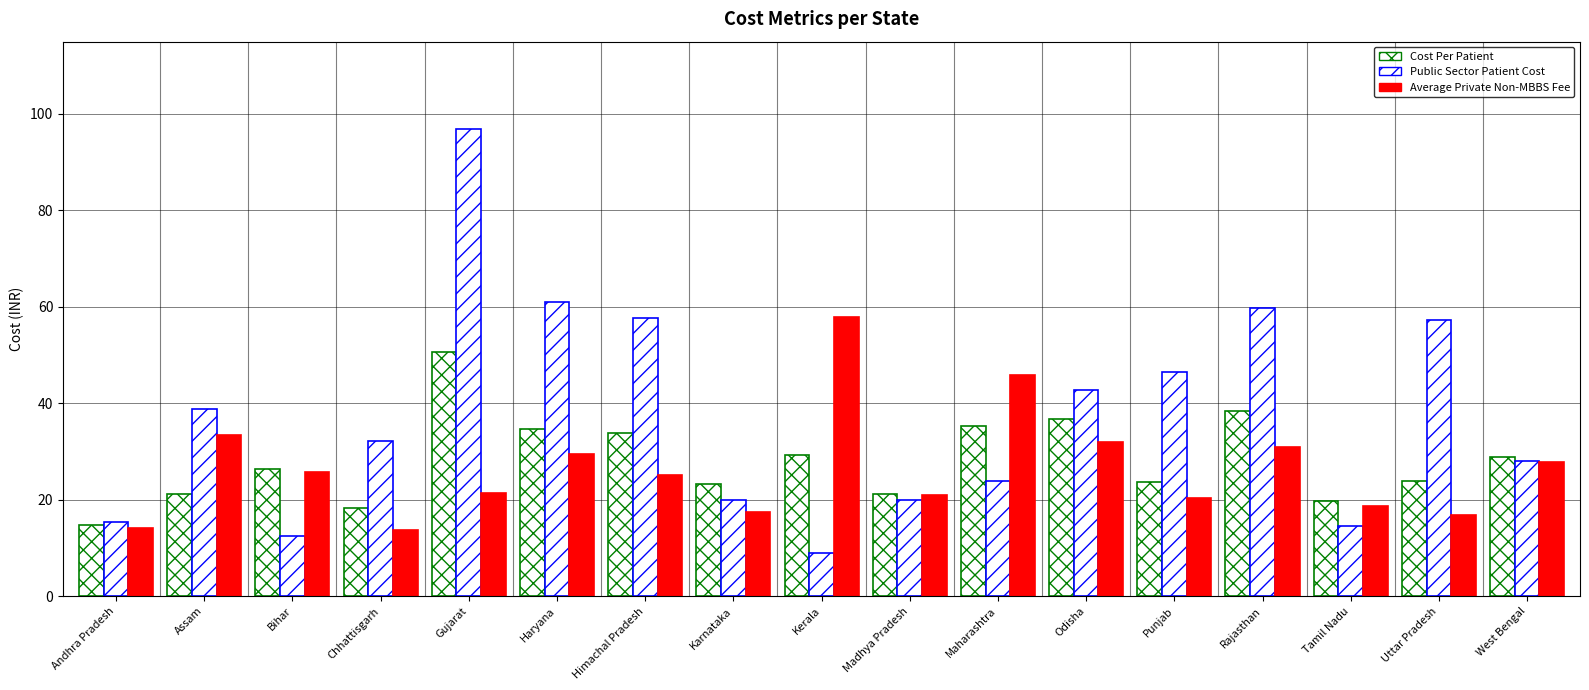

How many bars are there in total?

51